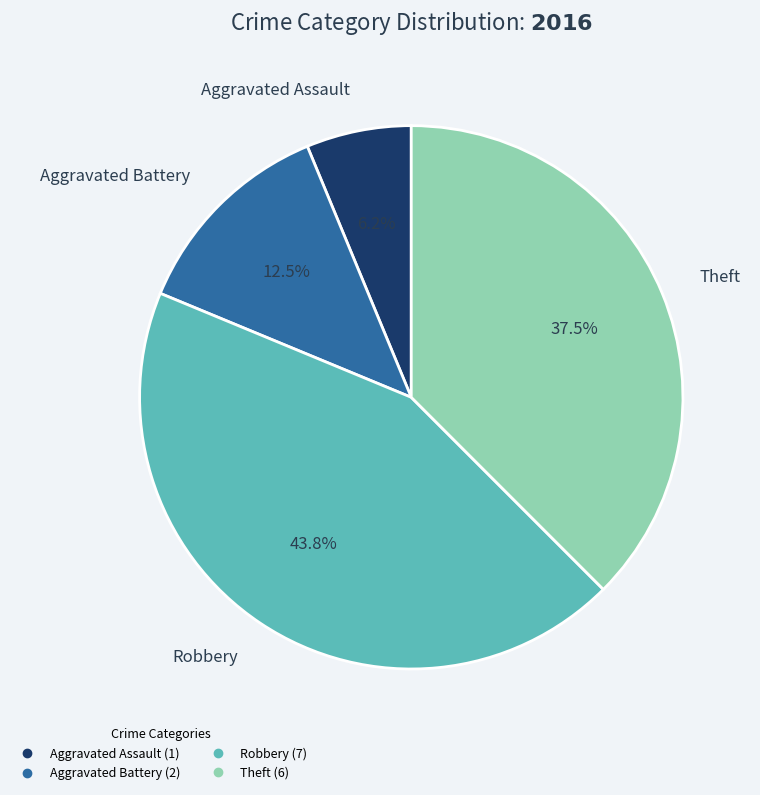

Does any single category account for the majority?

No